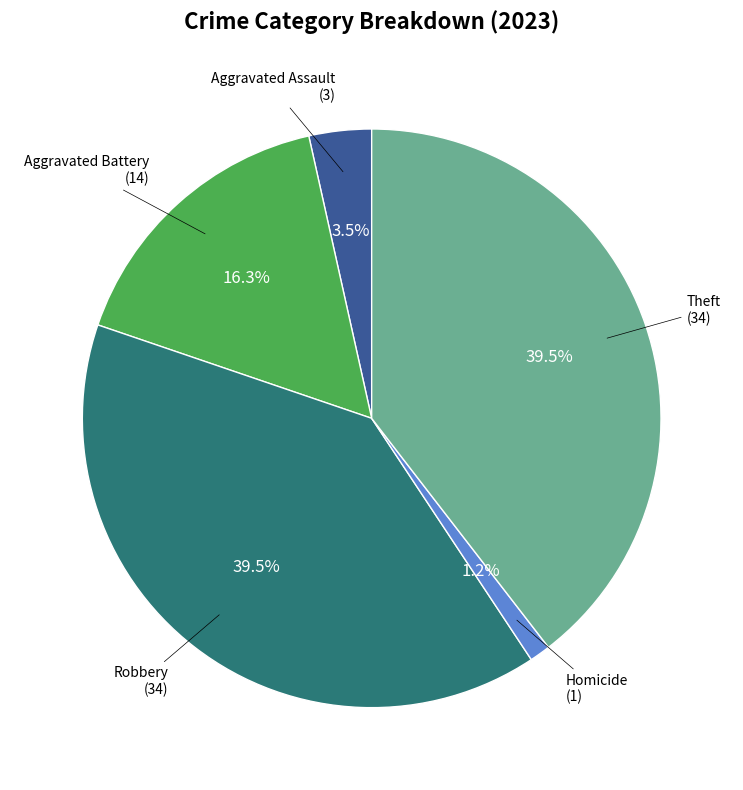

Is there a majority slice in this chart?

No